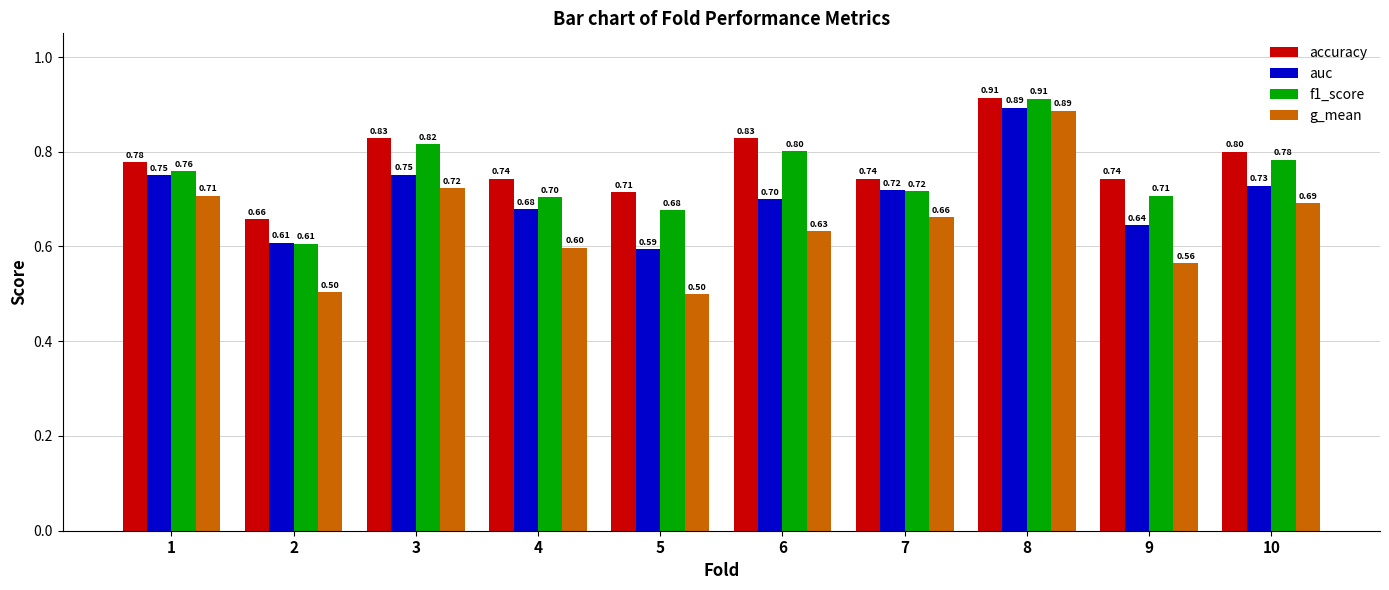

Which series has the widest spread of values?

g_mean